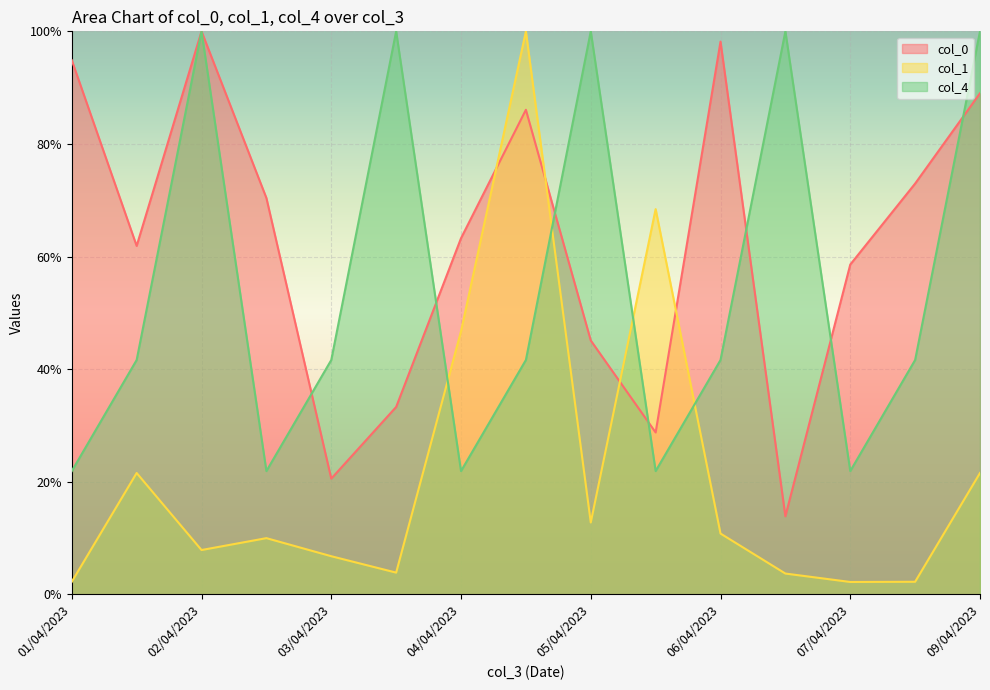

Which series ends up on top after the final intersection of col_0 and col_1?

col_0